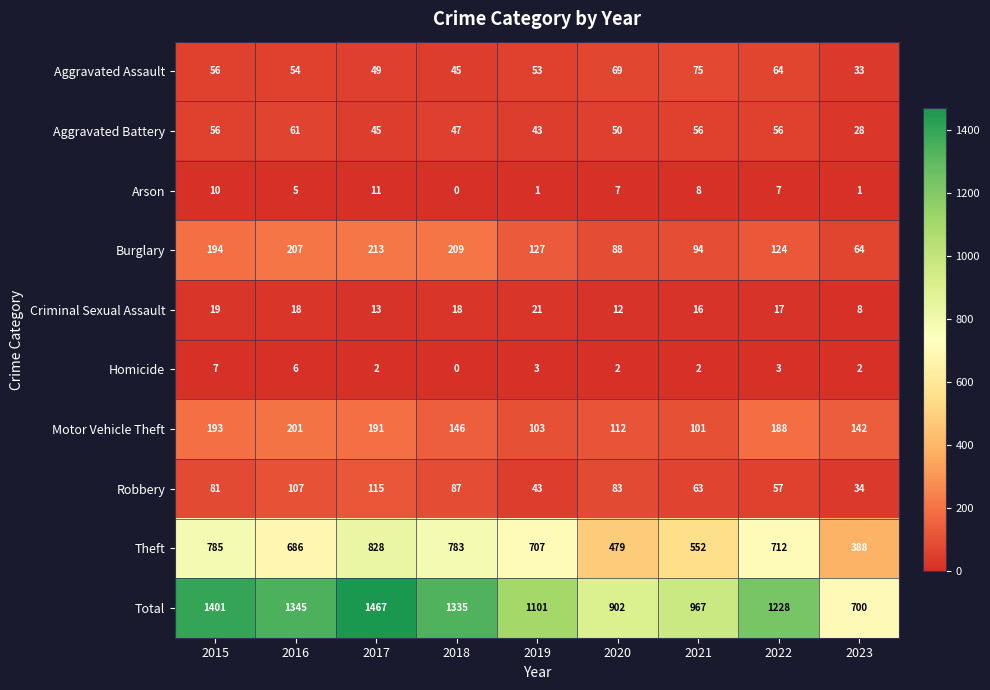

How many positive values does the Arson series have?

8